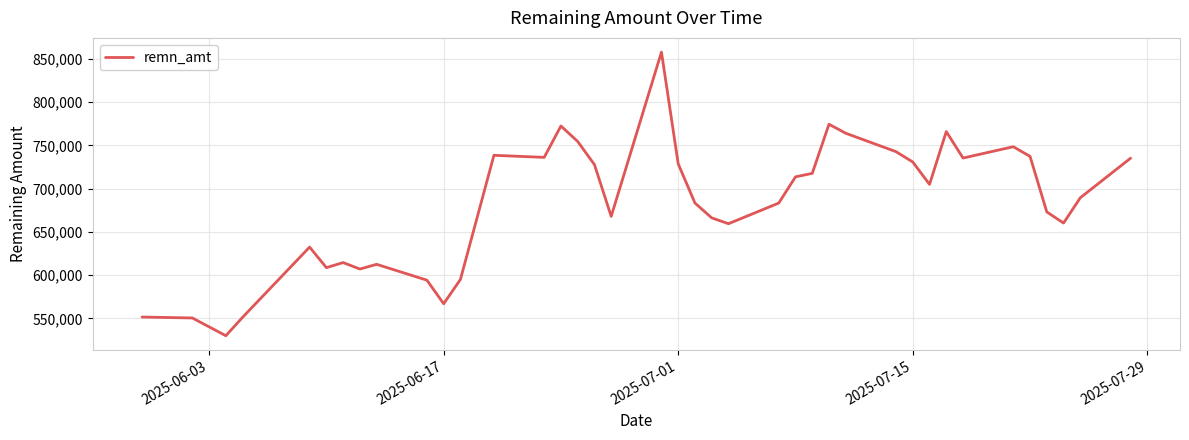

What is the greatest value displayed?

857753